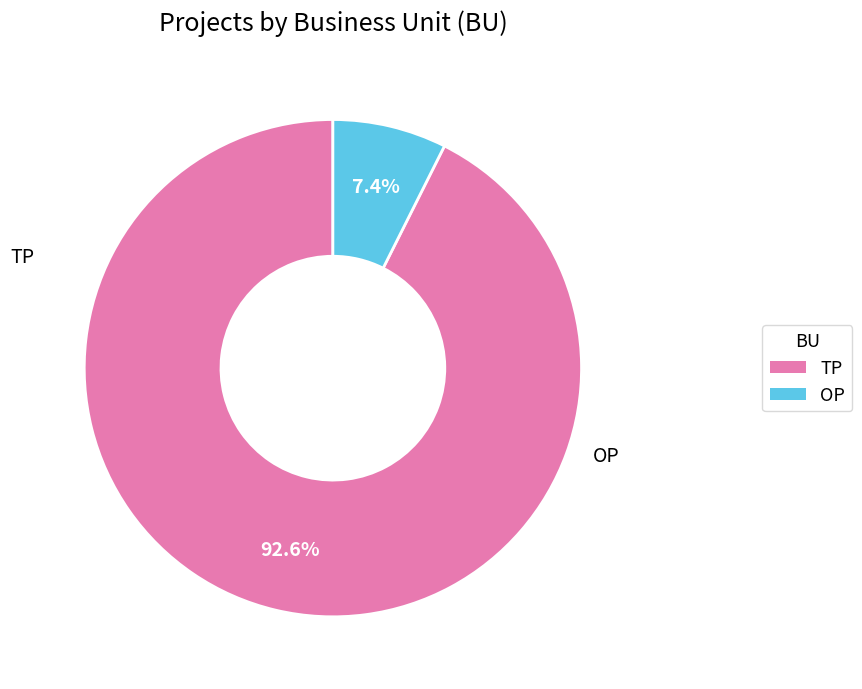

Which category has the smallest portion of the pie?

OP